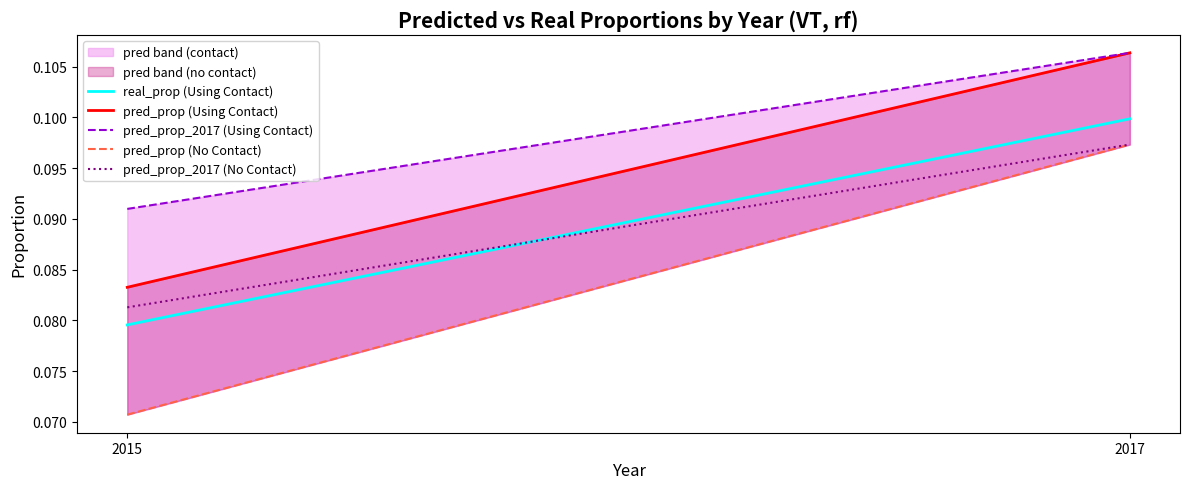

Which series has the largest range (max minus min)?

pred_prop (No Contact)